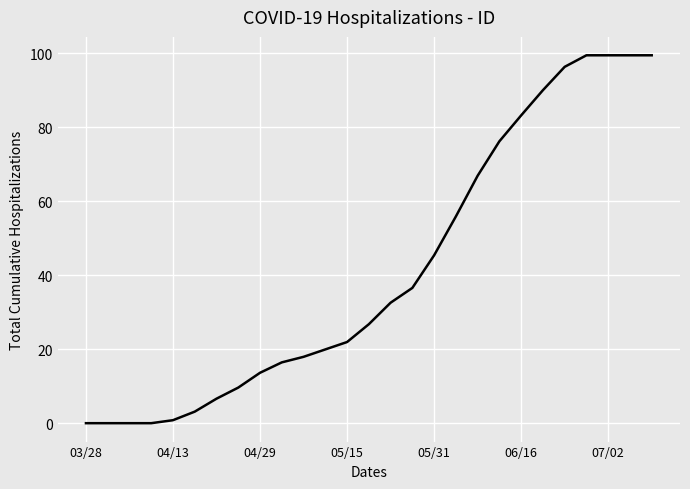

How many distinct data groups are displayed?

1